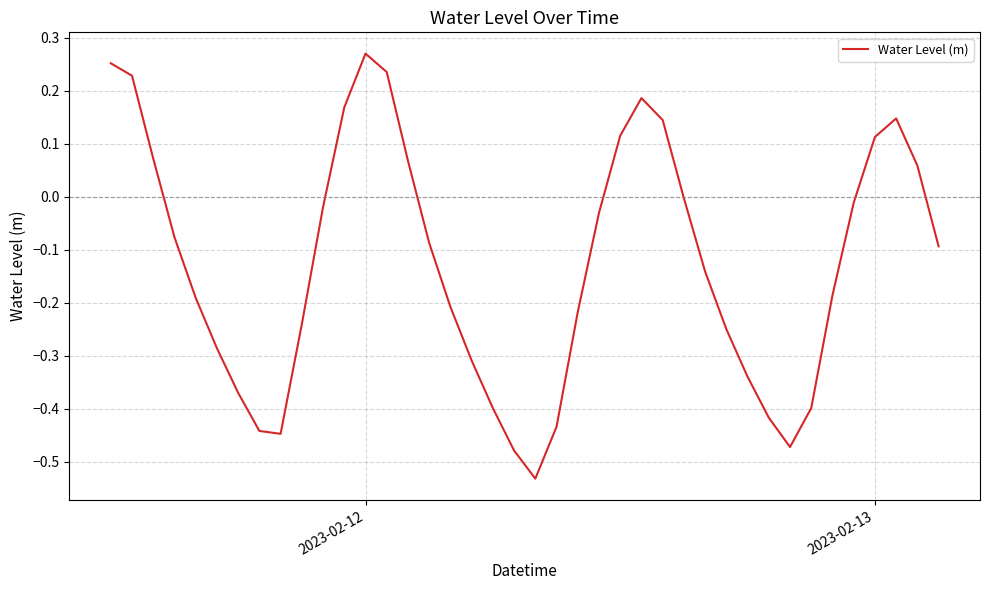

What is the difference between the maximum and minimum values?

0.8